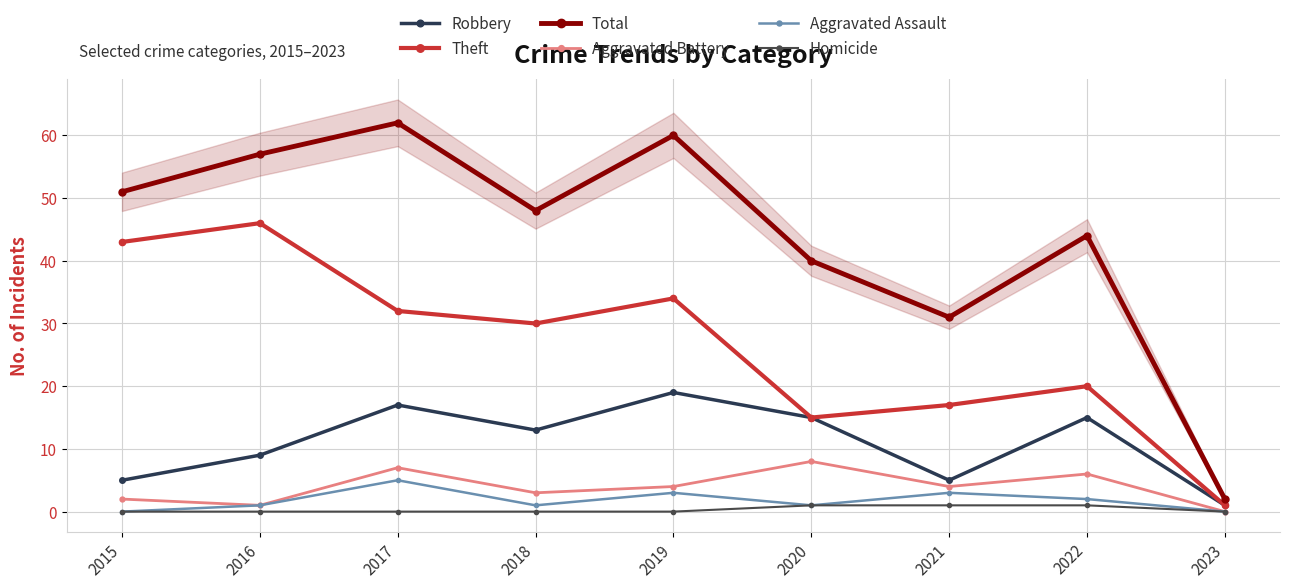

Reading left to right, transcribe all the data shown in this chart.

Robbery: 2015=5	2016=9	2017=17	2018=13	2019=19	2020=15	2021=5	2022=15	2023=1
Theft: 2015=43	2016=46	2017=32	2018=30	2019=34	2020=15	2021=17	2022=20	2023=1
Total: 2015=51	2016=57	2017=62	2018=48	2019=60	2020=40	2021=31	2022=44	2023=2
Aggravated Battery: 2015=2	2016=1	2017=7	2018=3	2019=4	2020=8	2021=4	2022=6	2023=0
Aggravated Assault: 2015=0	2016=1	2017=5	2018=1	2019=3	2020=1	2021=3	2022=2	2023=0
Homicide: 2015=0	2016=0	2017=0	2018=0	2019=0	2020=1	2021=1	2022=1	2023=0